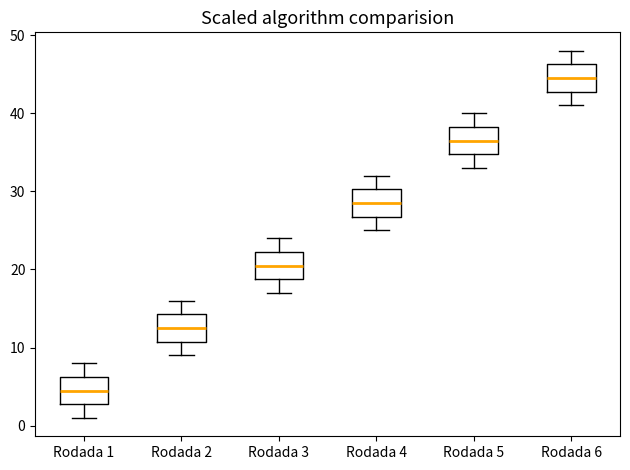

Which box's median line is the lowest?

Rodada 1